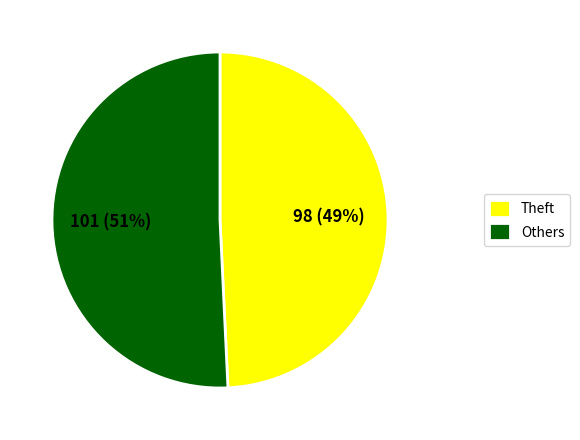

Count the number of slices in the pie.

2